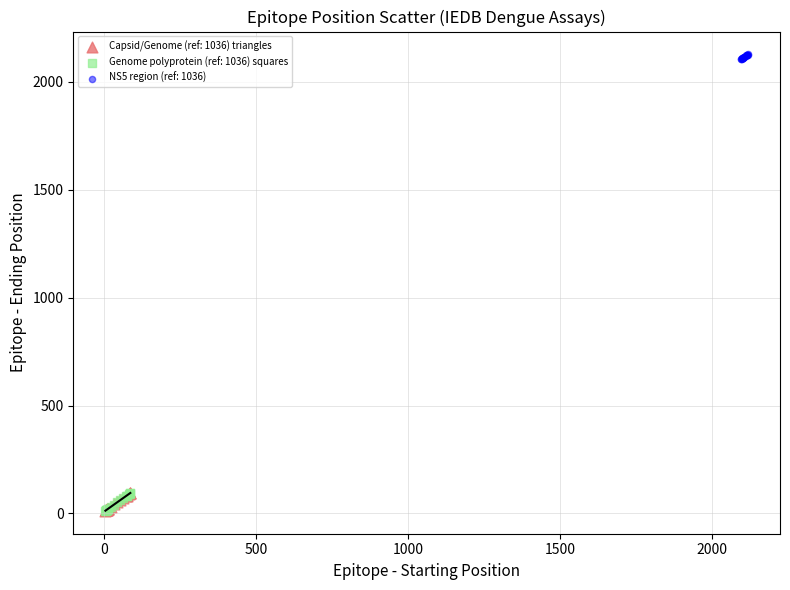

Which series reaches the maximum Y coordinate?

NS5 region (ref: 1036)